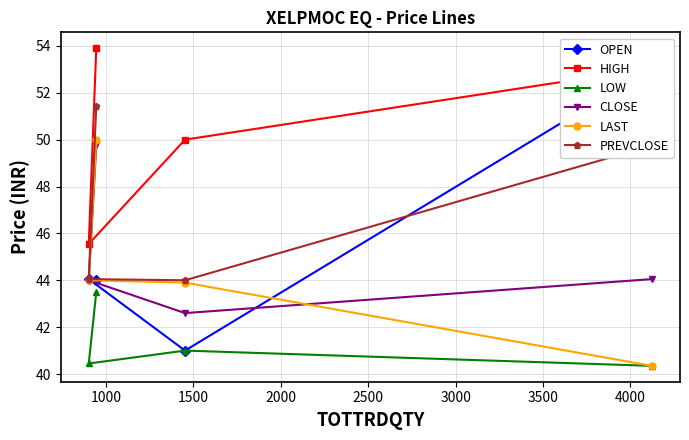

What is the value of the PREVCLOSE point at the 4th from the left?

49.8